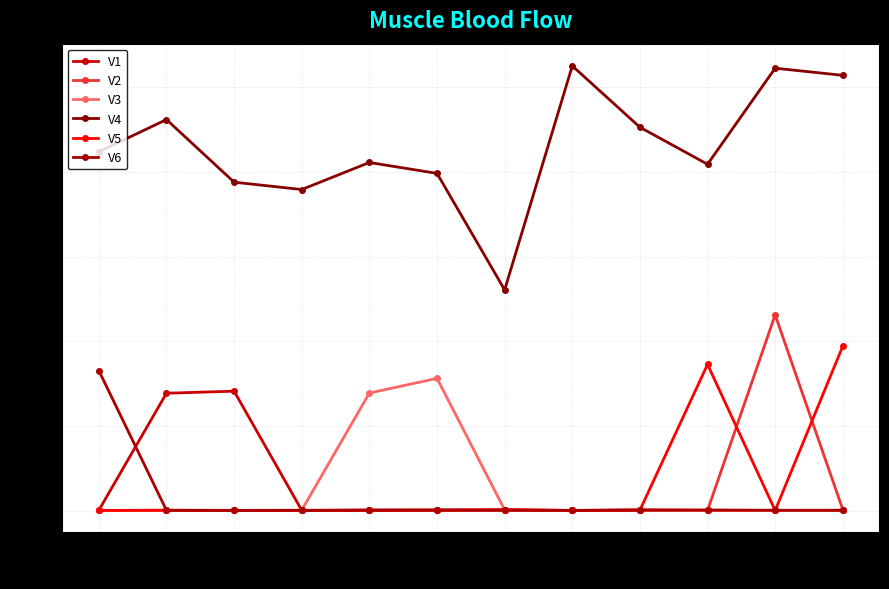

In V6, how many points are lower than both neighbors (excluding endpoints)?

2